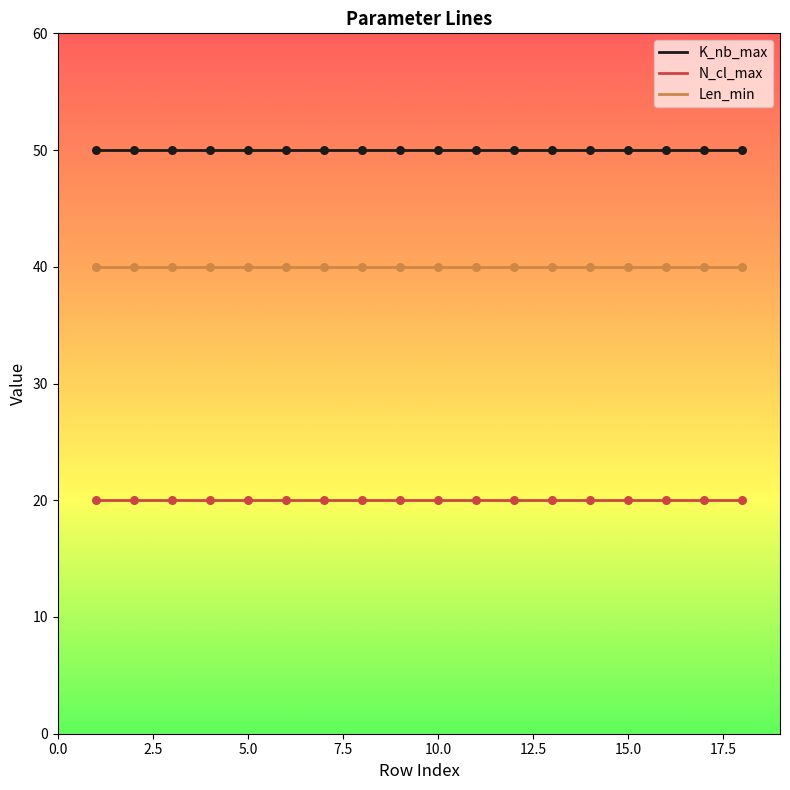

True or false: Len_min and N_cl_max intersect in this chart.

False